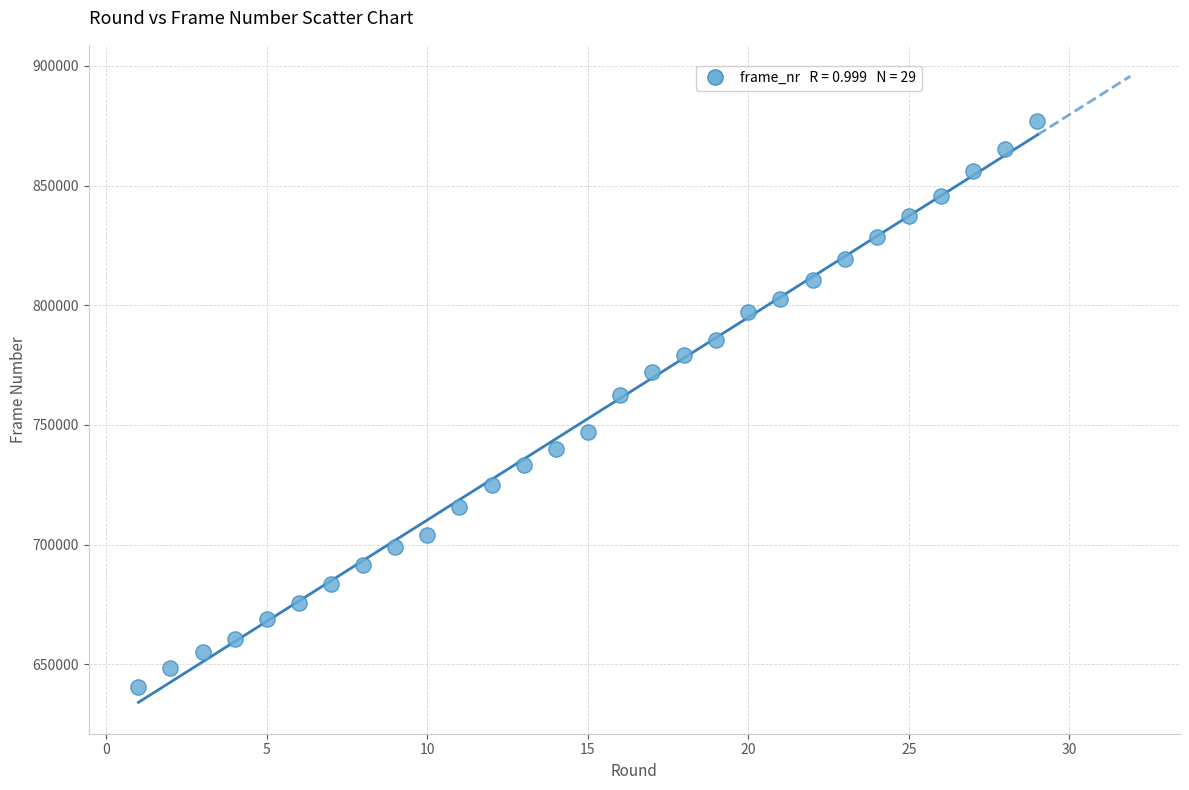

What Y value in the scatter plot is closest to 758760?

762420